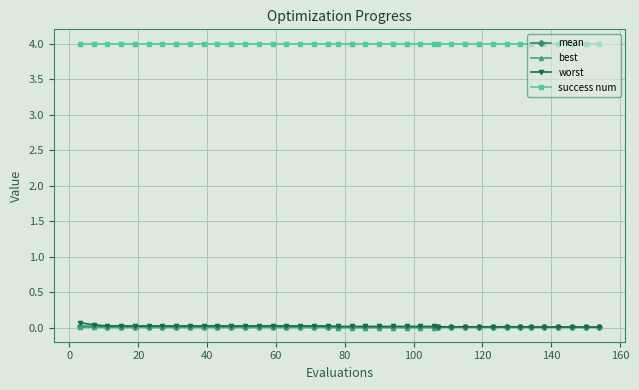

How many categories are shown in the chart?

40